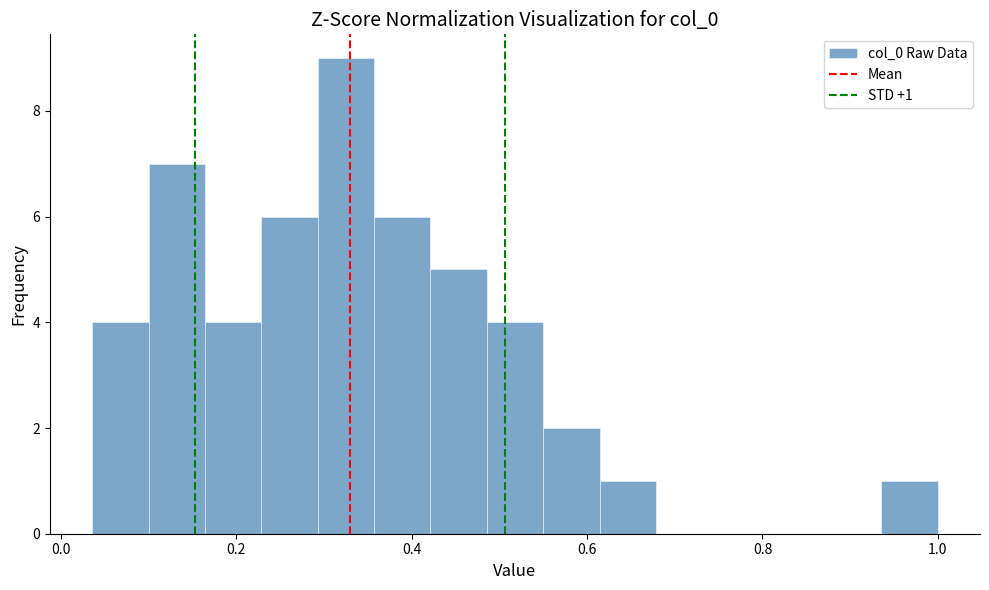

Read against the x-axis, roughly where is the centre of the tallest bar?

0.32